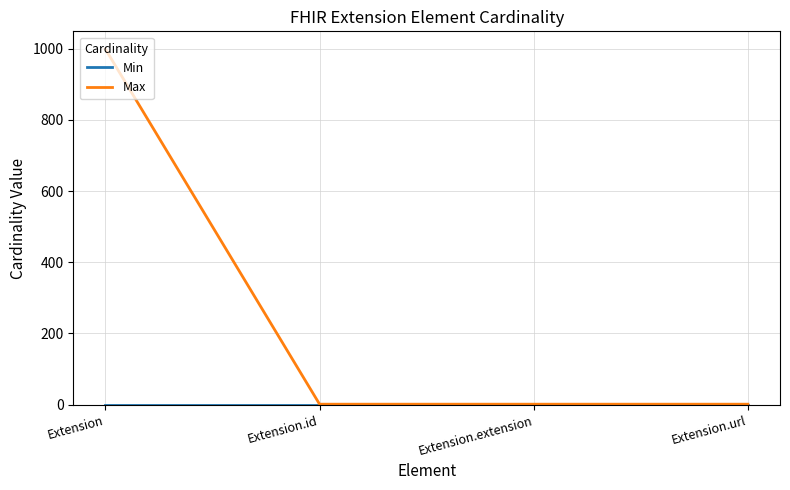

Which series changed the most between Extension and Extension.id?

Max